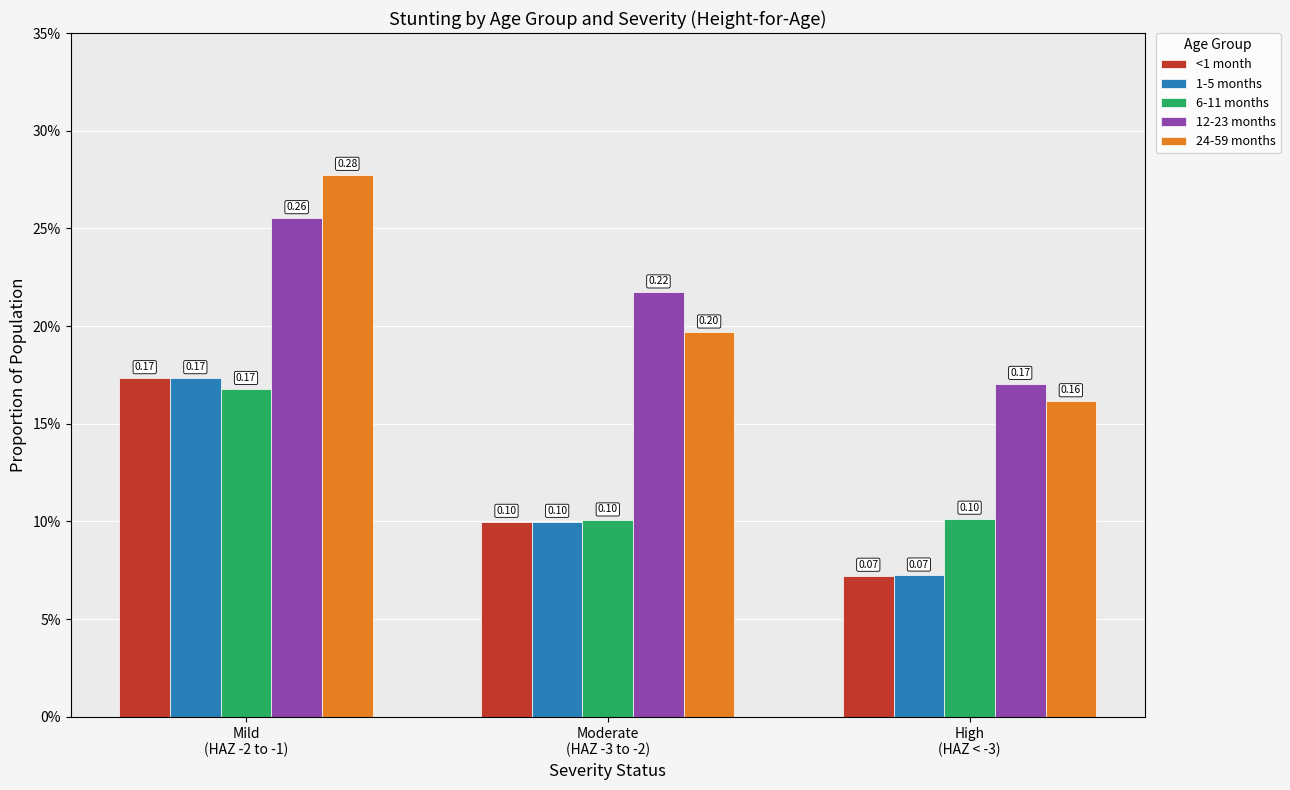

Are the bars grouped side by side (vs. stacked)?

Yes